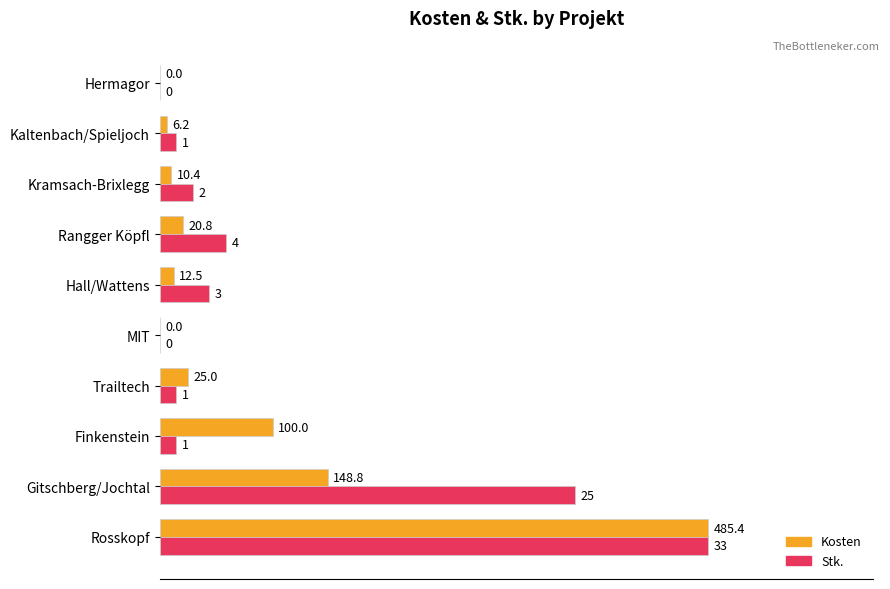

What are all the series names shown in the legend?

Kosten, Stk.